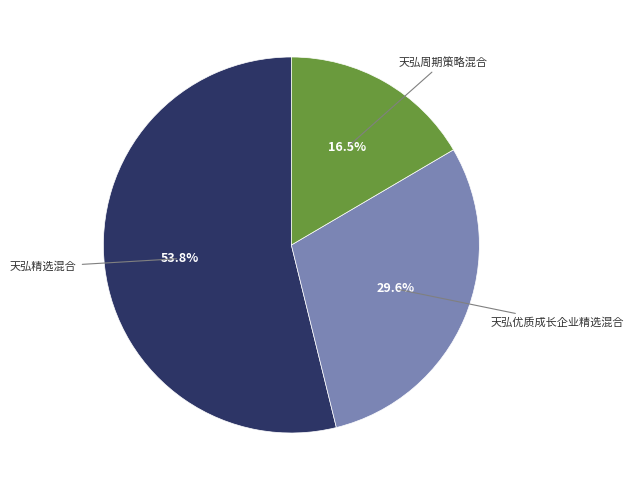

Count the number of slices in the pie.

3